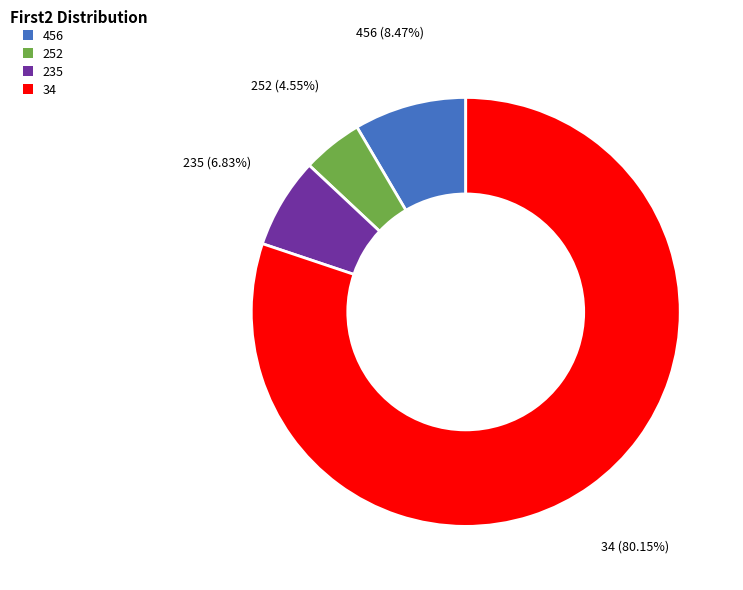

Is 456 the majority of the pie?

No